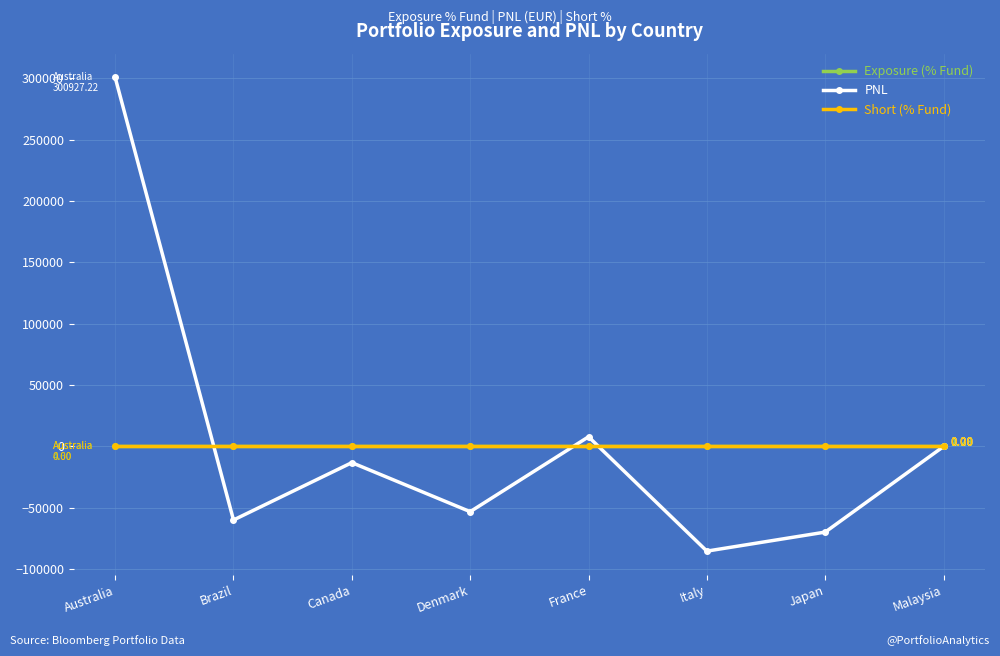

What is the highest value of the Exposure (% Fund) series?

4.6